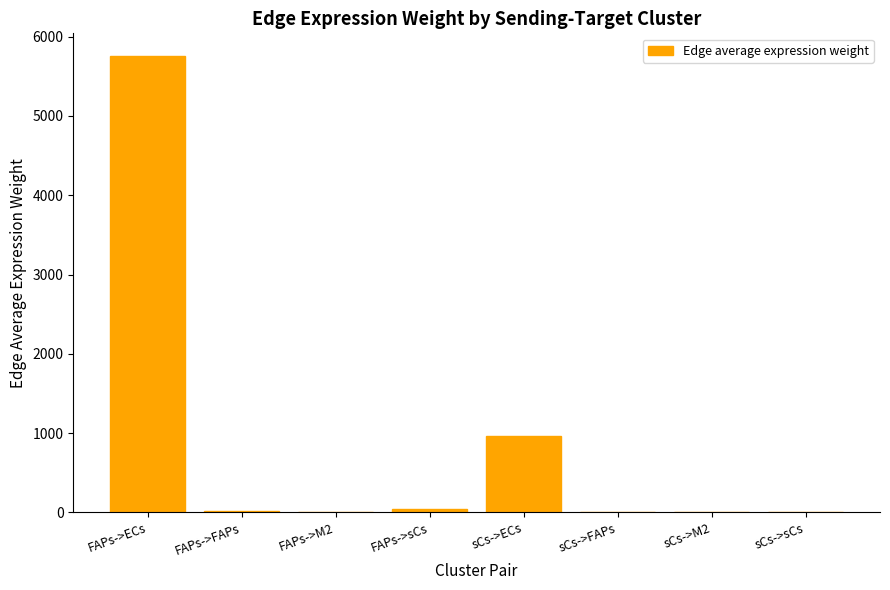

What is the difference between the values at sCs->FAPs and FAPs->FAPs?

11.5